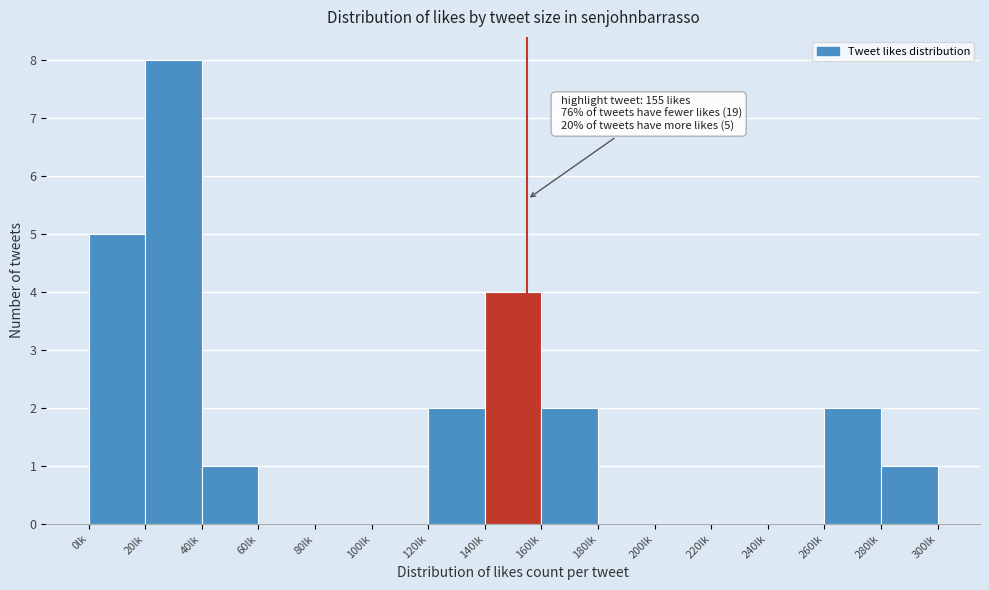

Which range on the x-axis has the tallest bar?

20 to 40